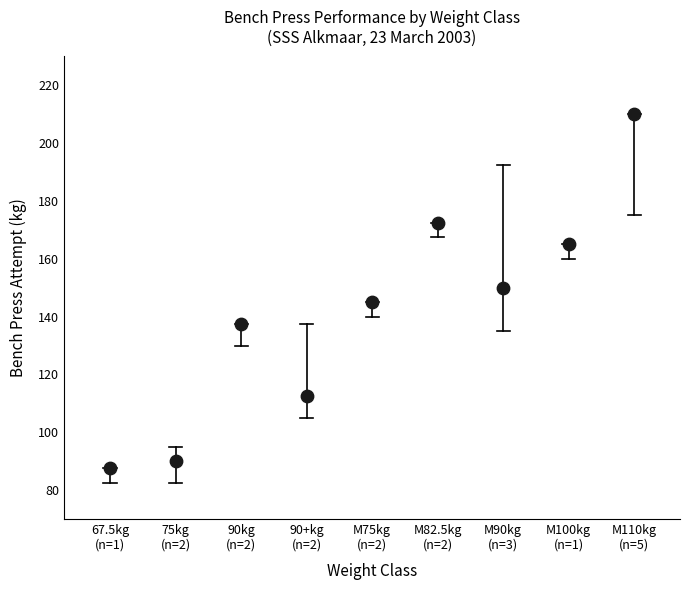

What is the average X value?

5.0